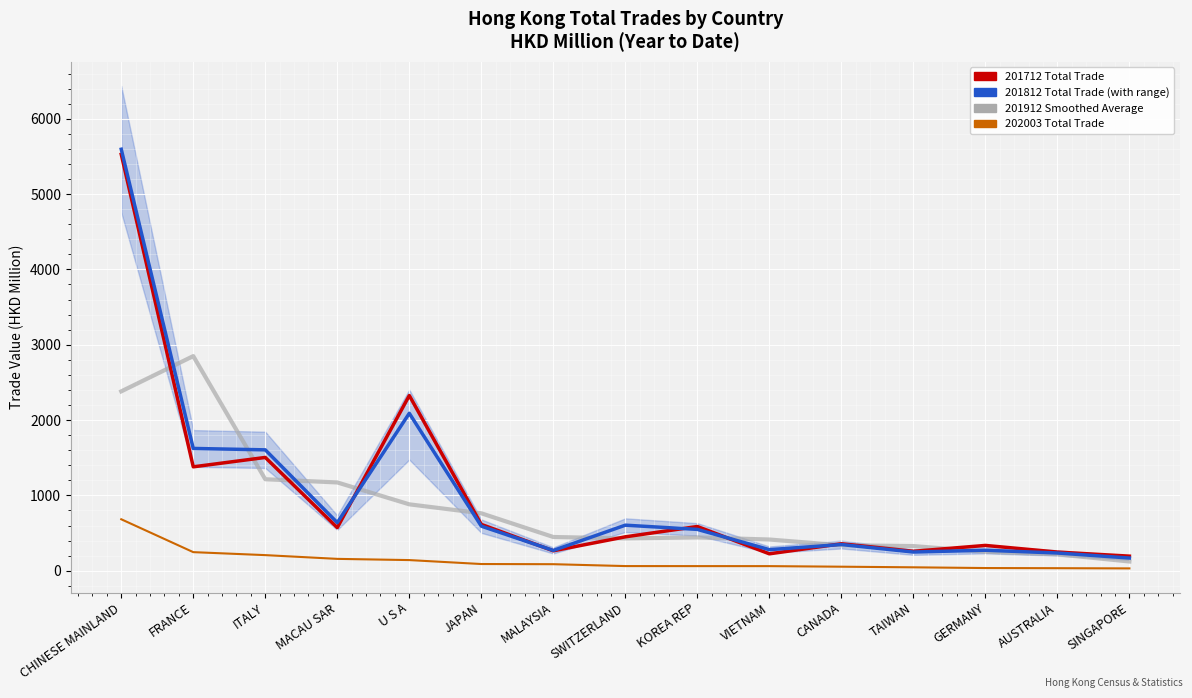

What is the value of the 9th point from the left?

442.3